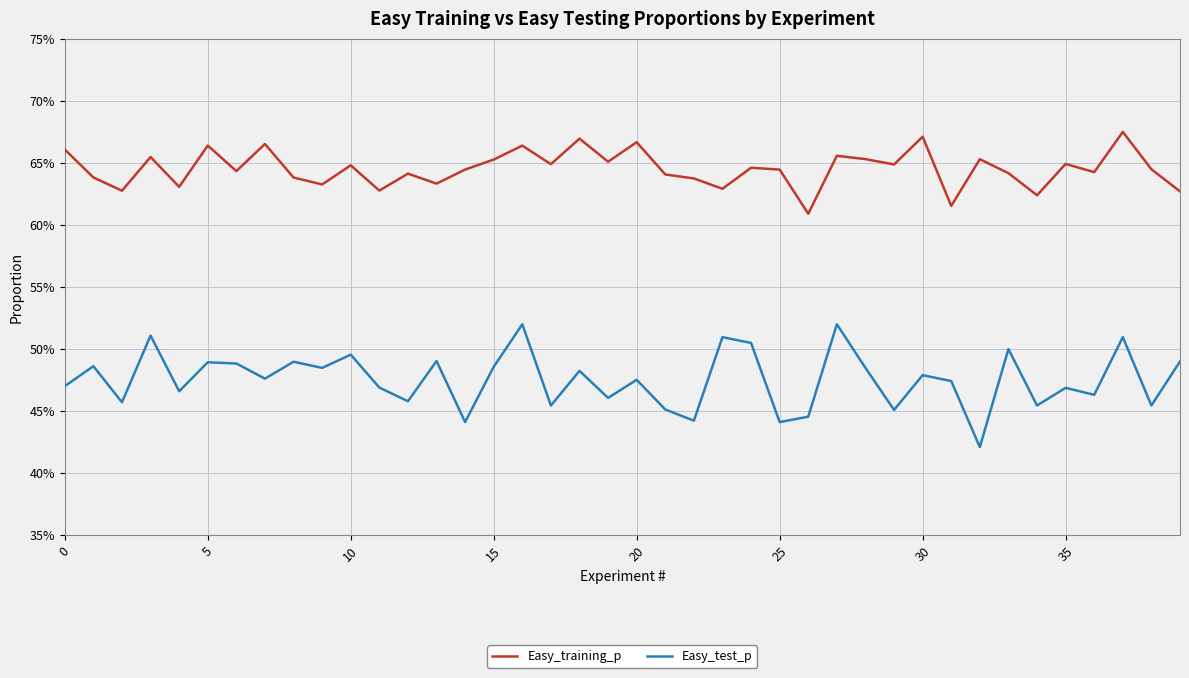

What is the label of the 11th point from the right?

29